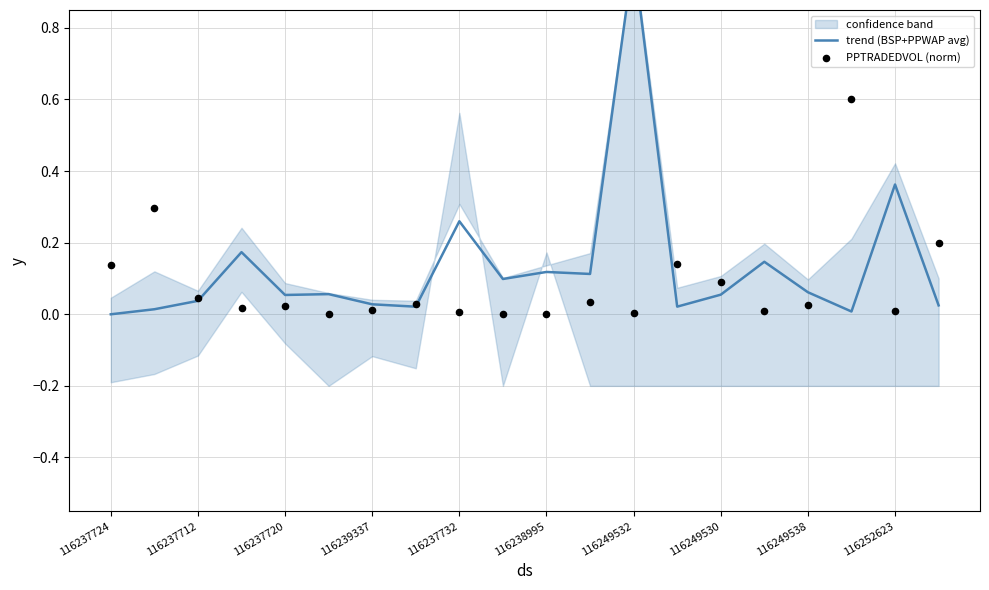

At which category is the sum across all series the highest?

116249532